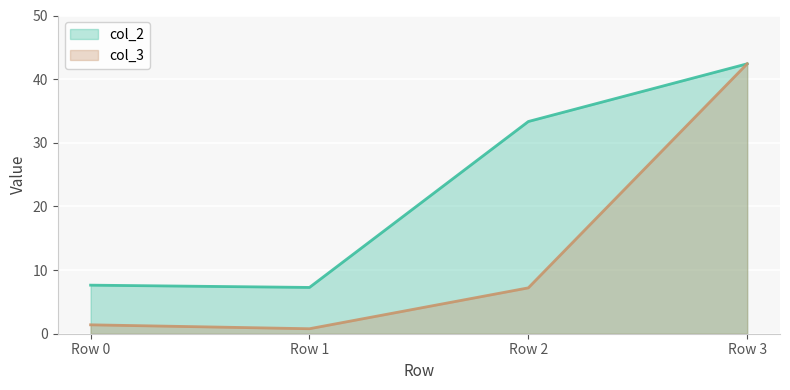

What is the value of the col_3 point at the 1st from the left?

1.4